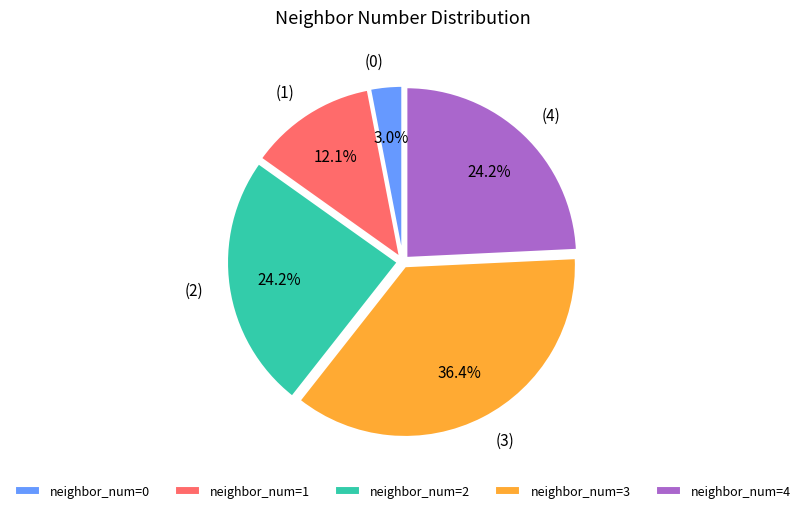

Which slice is the smallest?

neighbor_num=0